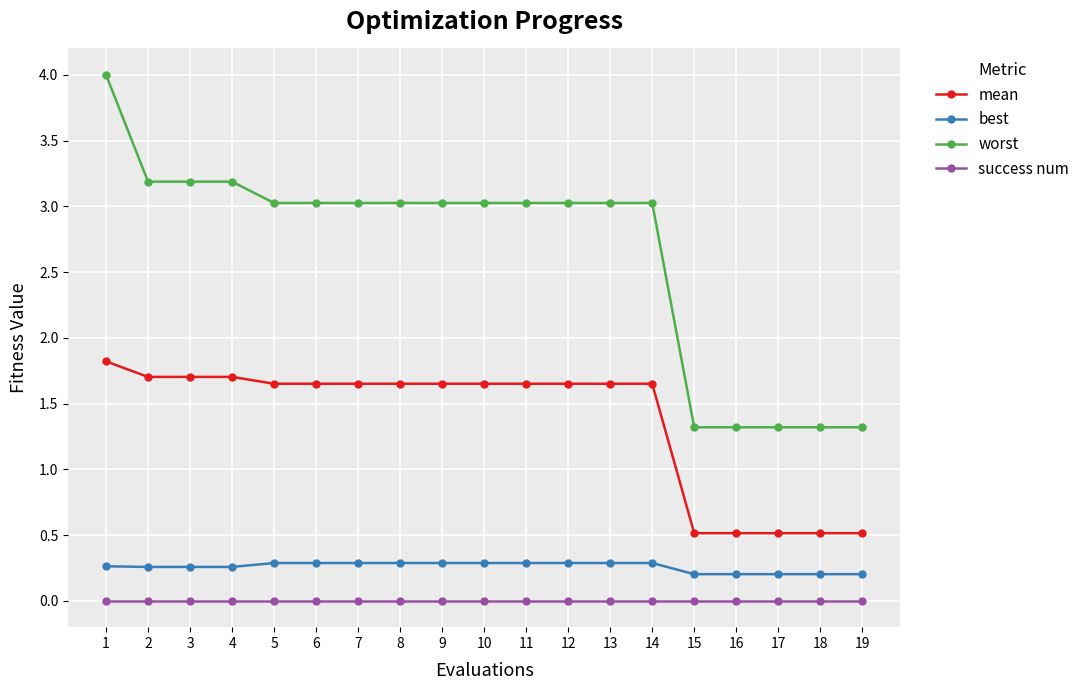

Which series has the widest spread of values?

worst